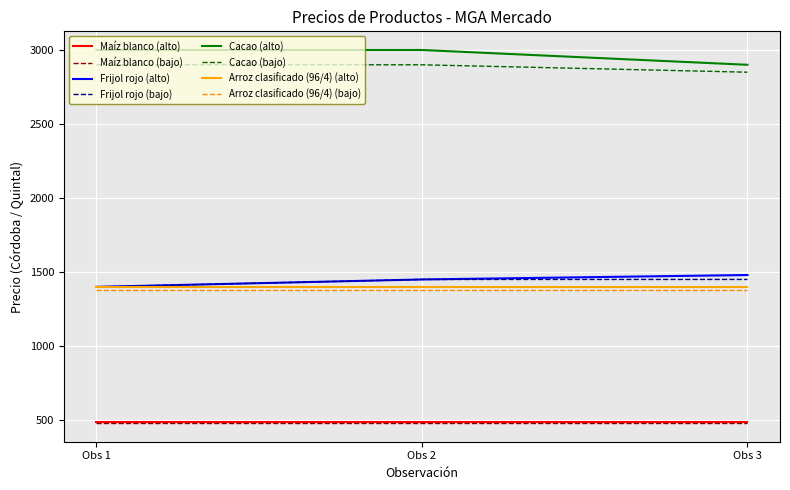

What are all the series names shown in the legend?

Maíz blanco (alto), Maíz blanco (bajo), Frijol rojo (alto), Frijol rojo (bajo), Cacao (alto), Cacao (bajo), Arroz clasificado (96/4) (alto), Arroz clasificado (96/4) (bajo)